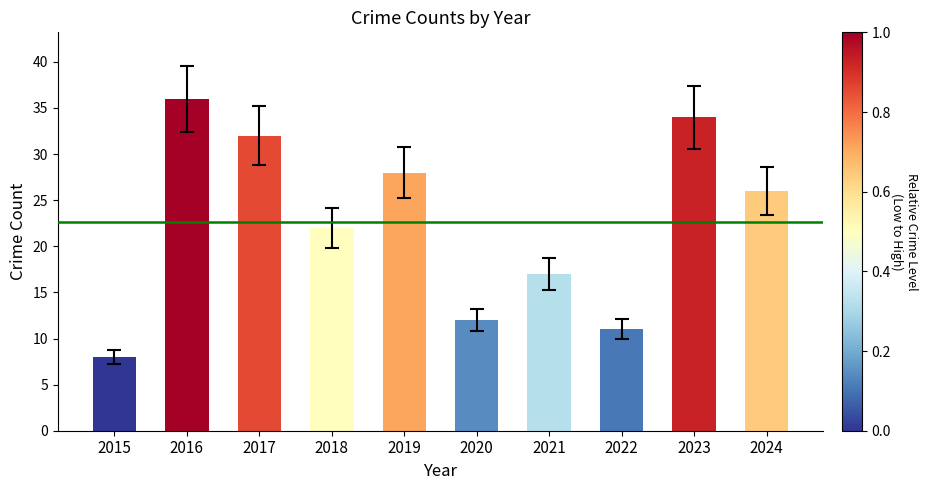

The value at 2023 is 34. True or false?

True